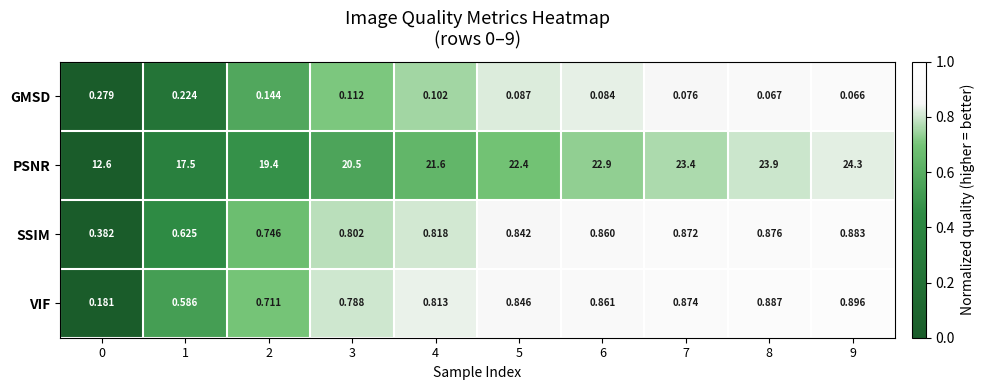

Rank the series at 8 from lowest to highest value.

GMSD, SSIM, VIF, PSNR